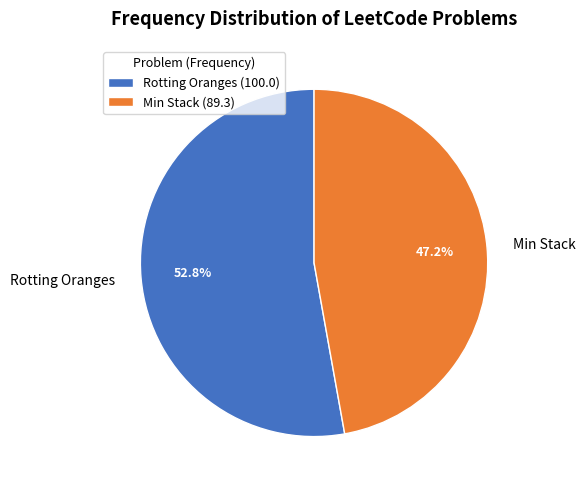

Which category has the smallest portion of the pie?

Min Stack